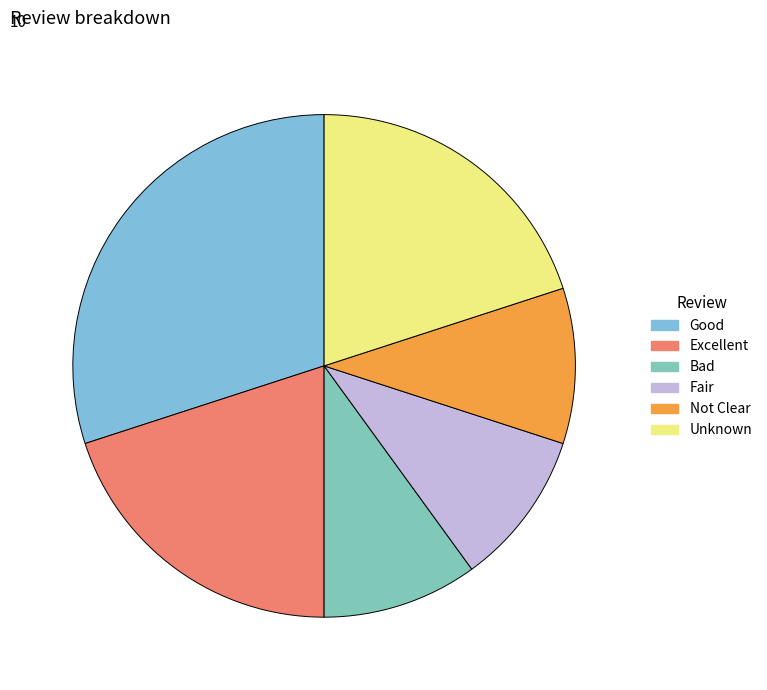

What portion of the pie excludes Fair?

90.0%